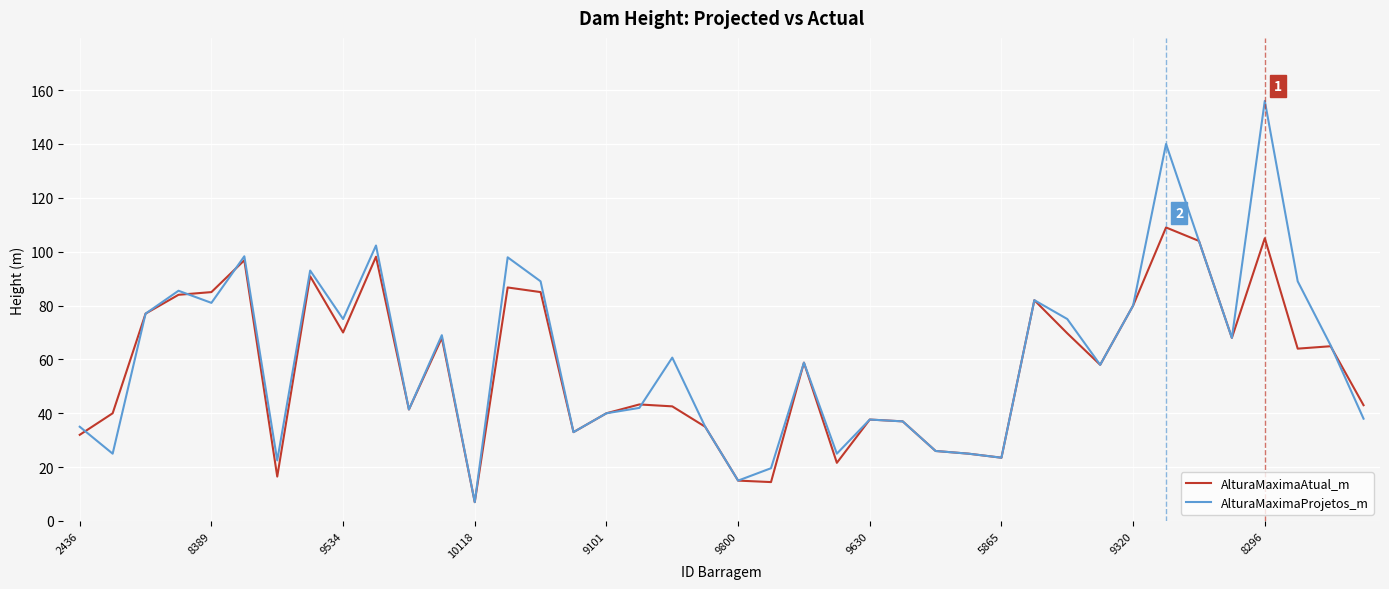

What is the maximum value shown in the chart?

156.0